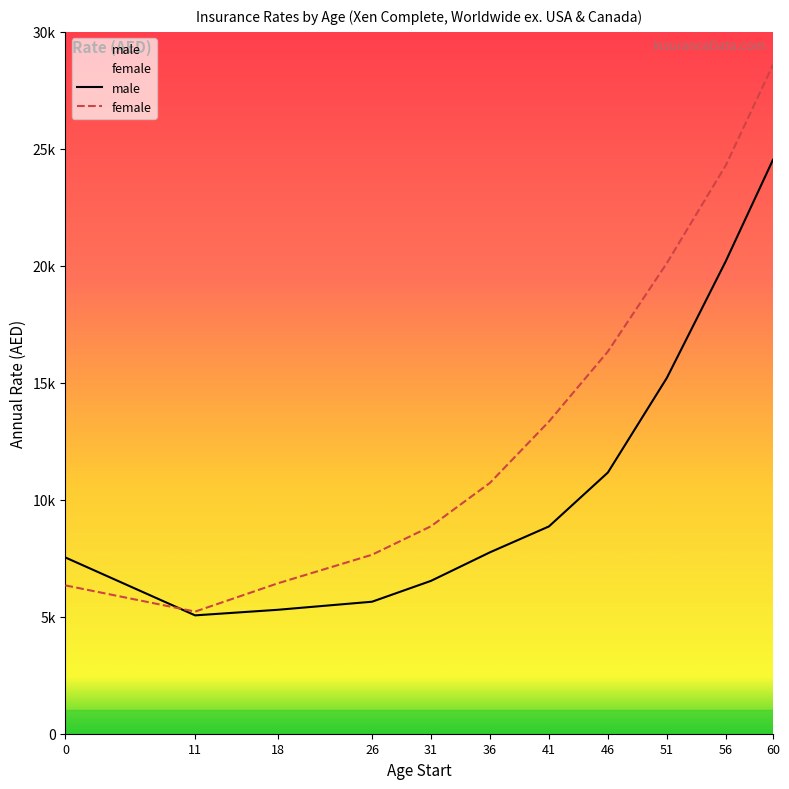

True or false: male has more than 1 interior local peaks.

False